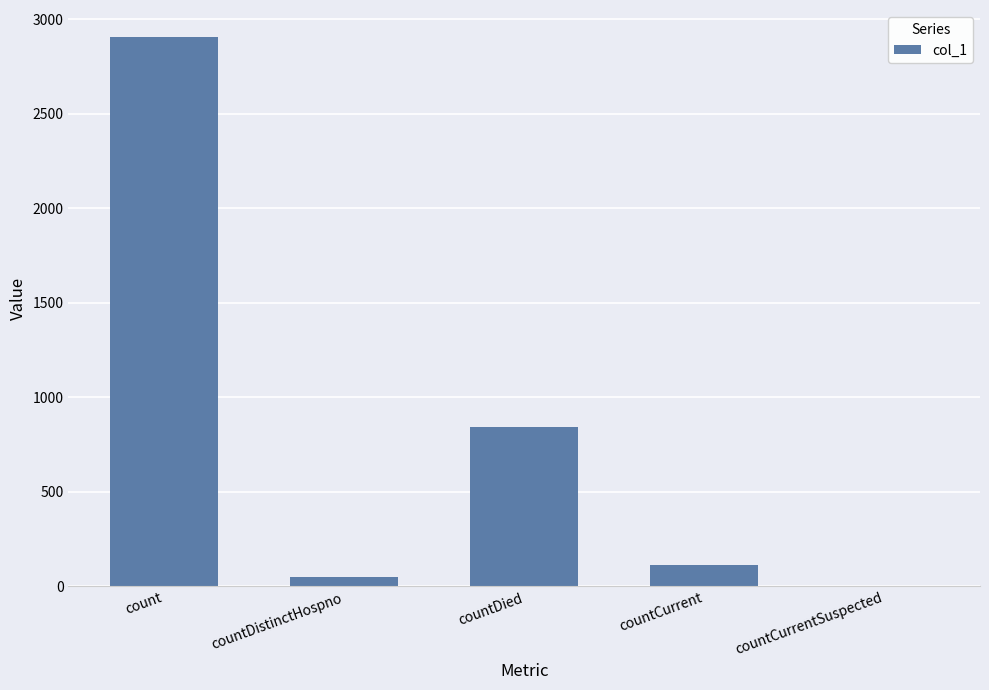

What is the difference between the values at countDied and count?

2061